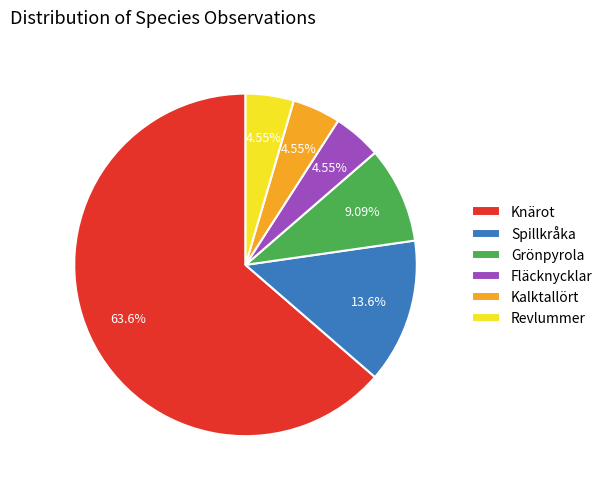

What is the largest slice in the pie chart?

Knärot